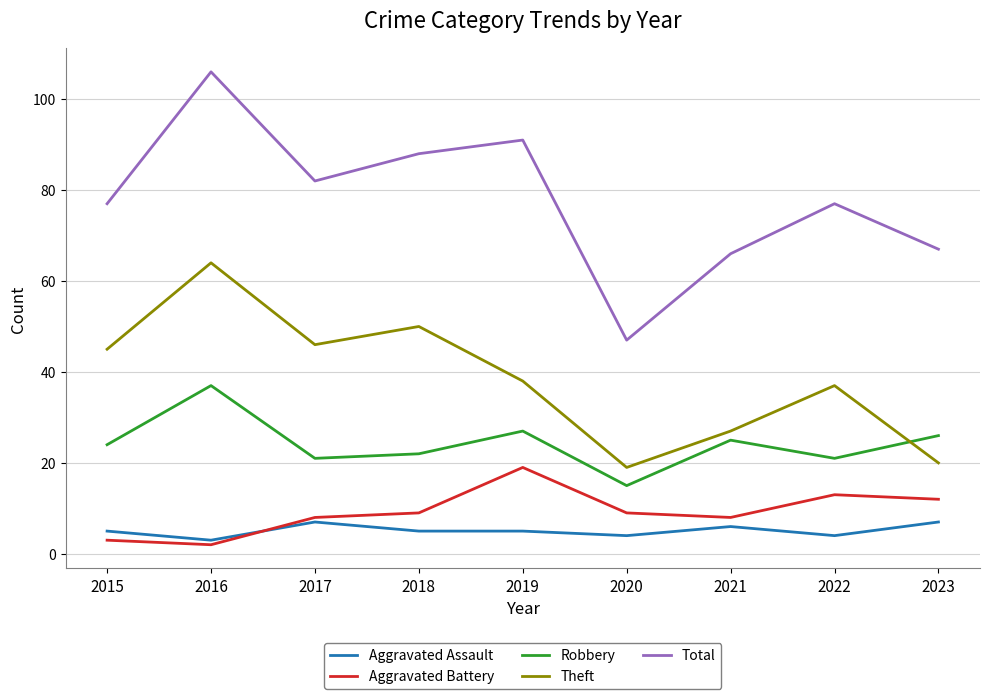

What is the spread (max minus min) of values at 2016?

104